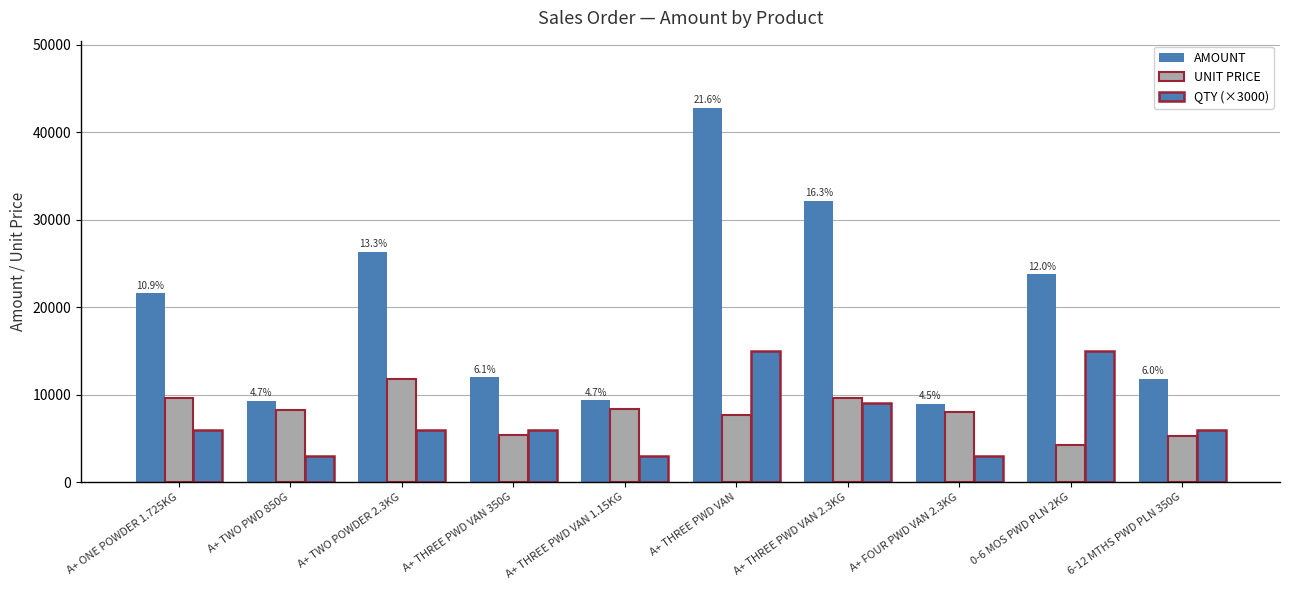

How many bars are there in each group?

3